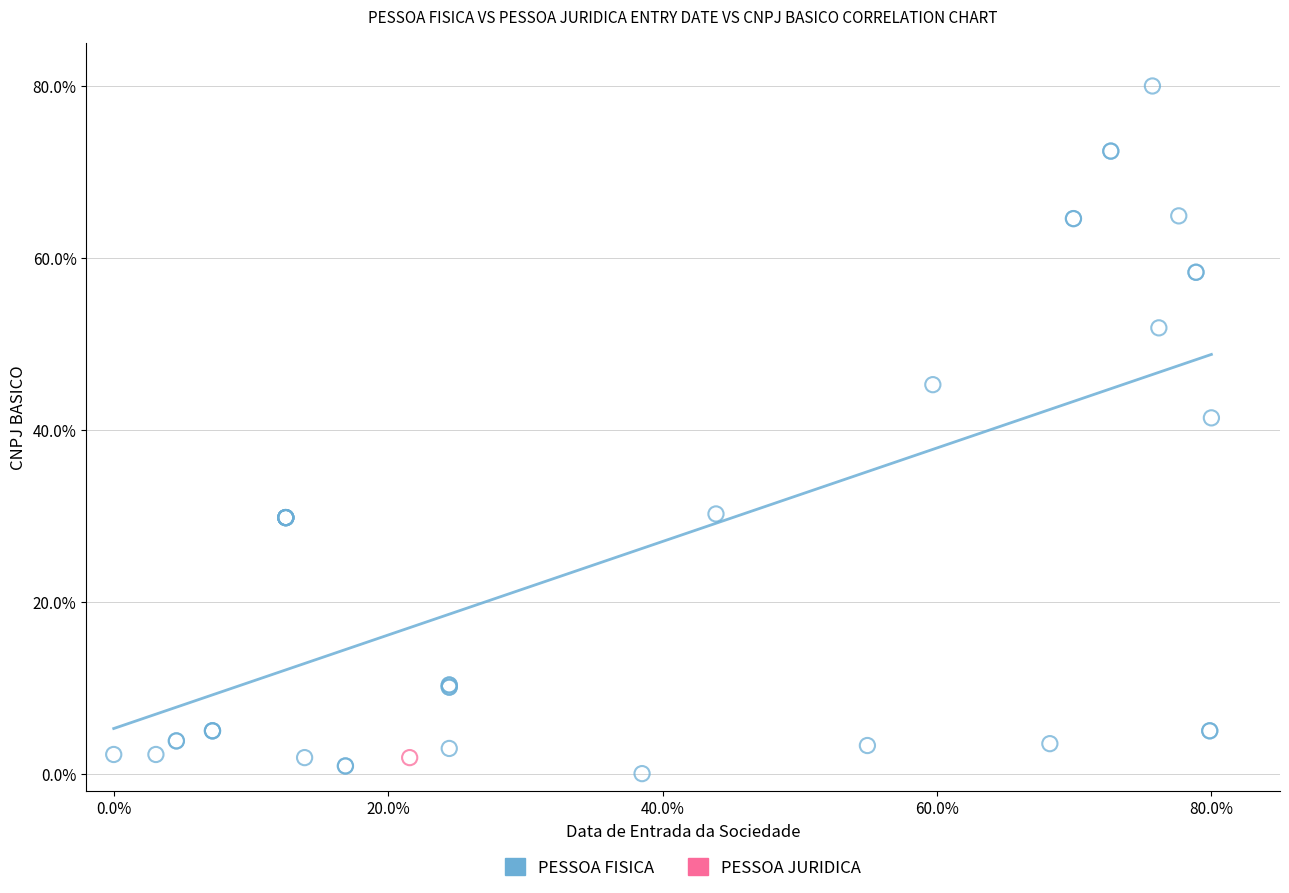

What are all the series names shown in the legend?

PESSOA FISICA, PESSOA JURIDICA